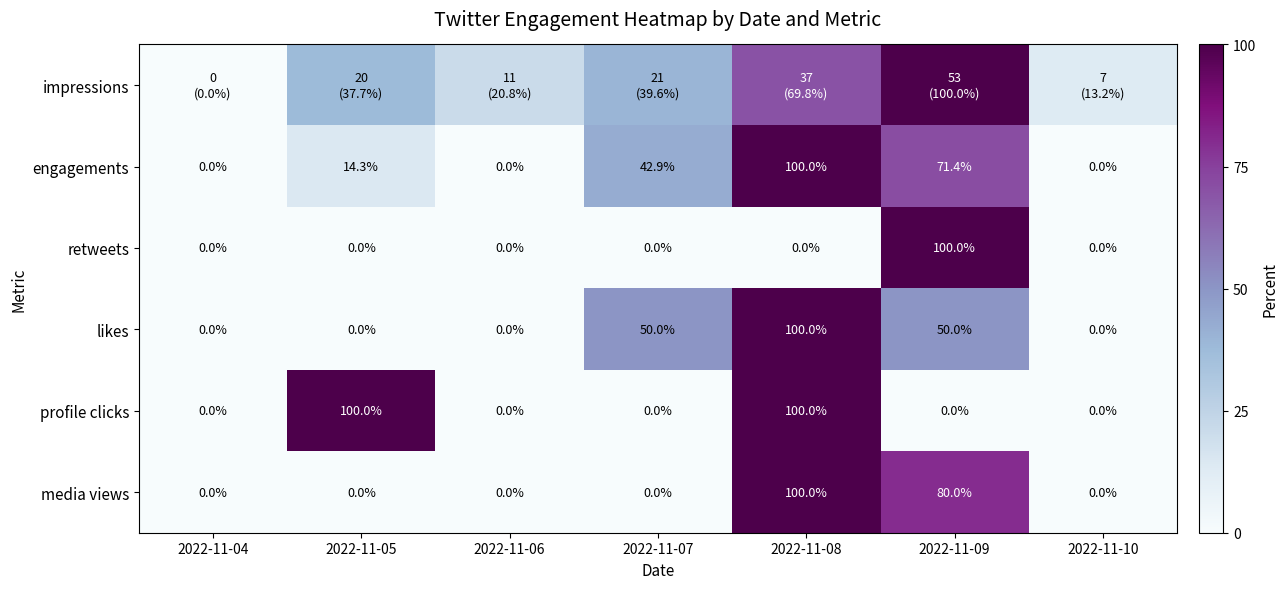

Which category has the highest value in the profile clicks series?

2022-11-05